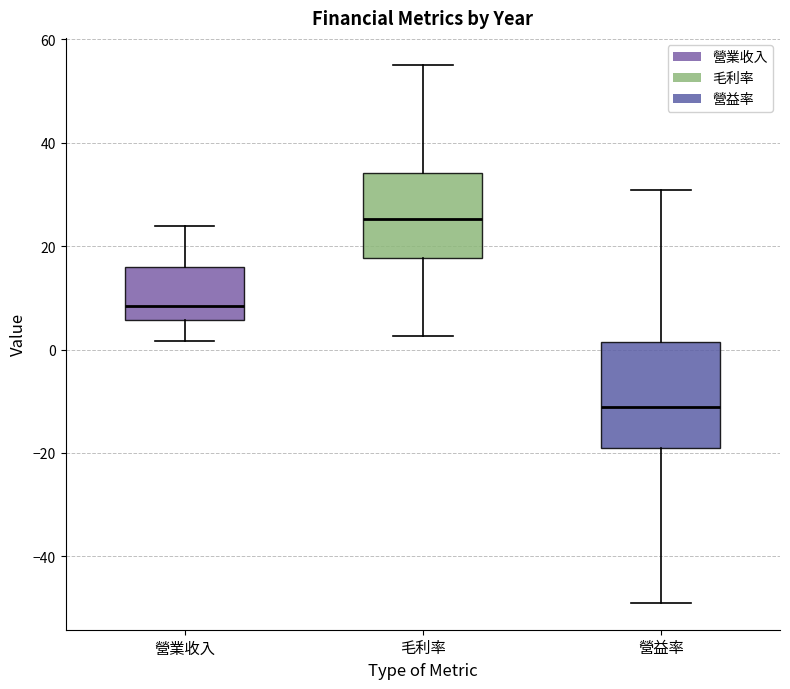

Which box's median line is the highest?

毛利率